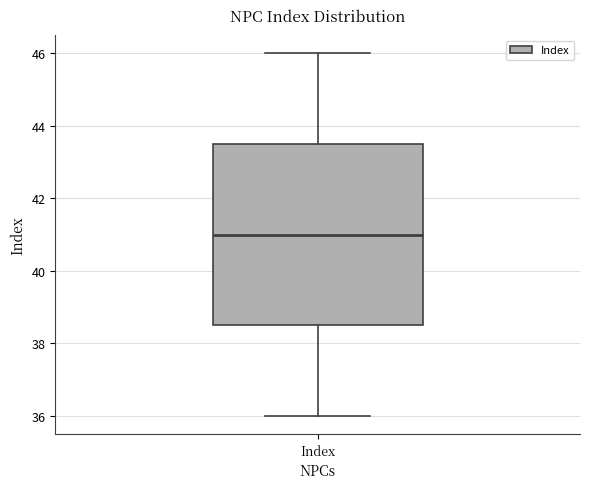

Read this box plot against the y-axis: the position of the median line, the range covered by the box, and the ends of both whiskers. The values are not printed on the chart, so give them approximately, as read against the axis.

median 41.0, box 38.6 to 43.6, whiskers 36.0 to 46.0